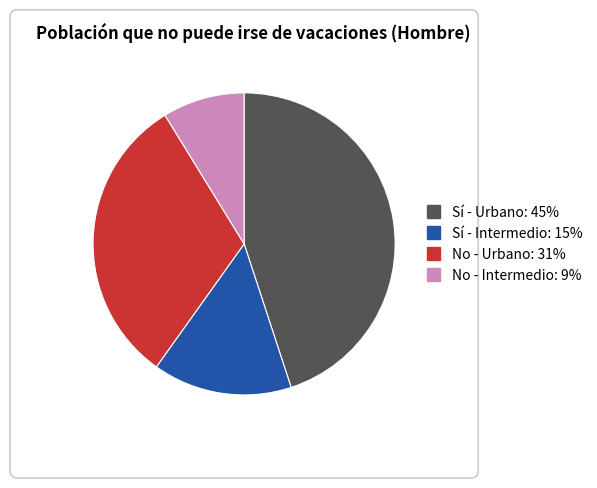

Is there any slice that represents more than half of the pie?

No